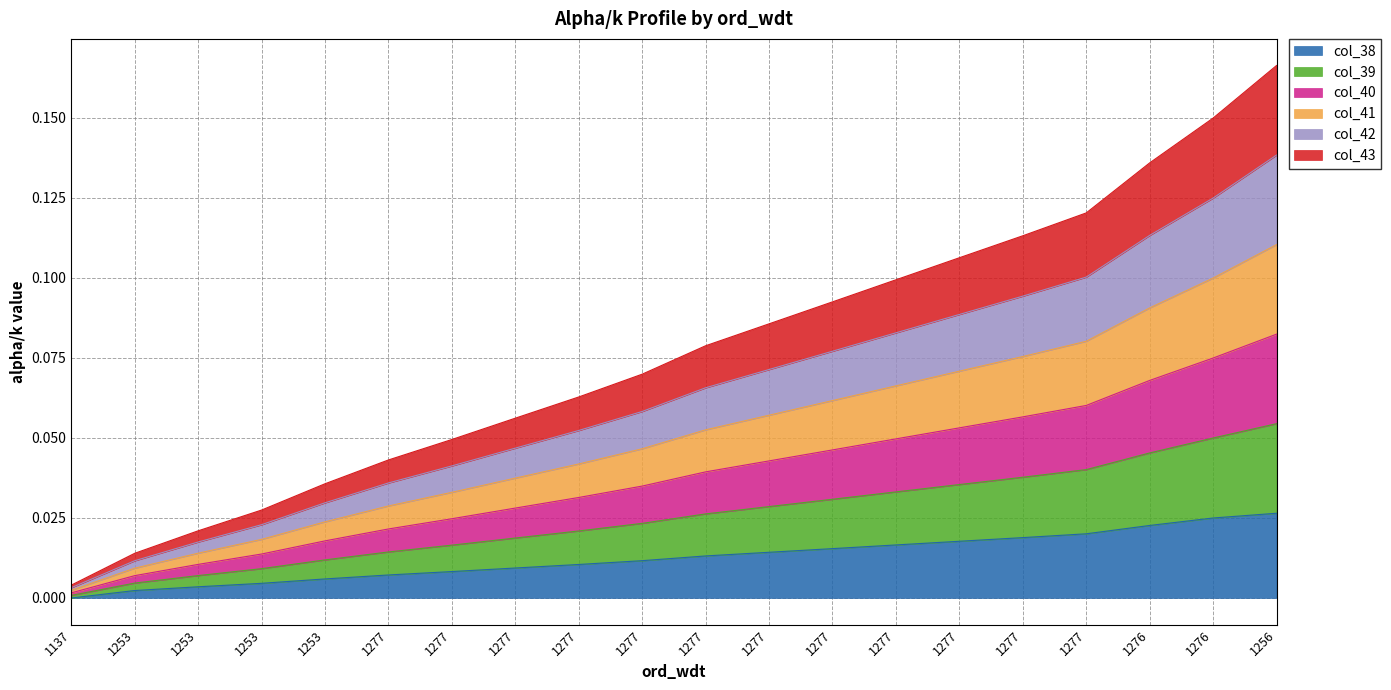

True or false: col_39 and col_38 intersect in this chart.

False